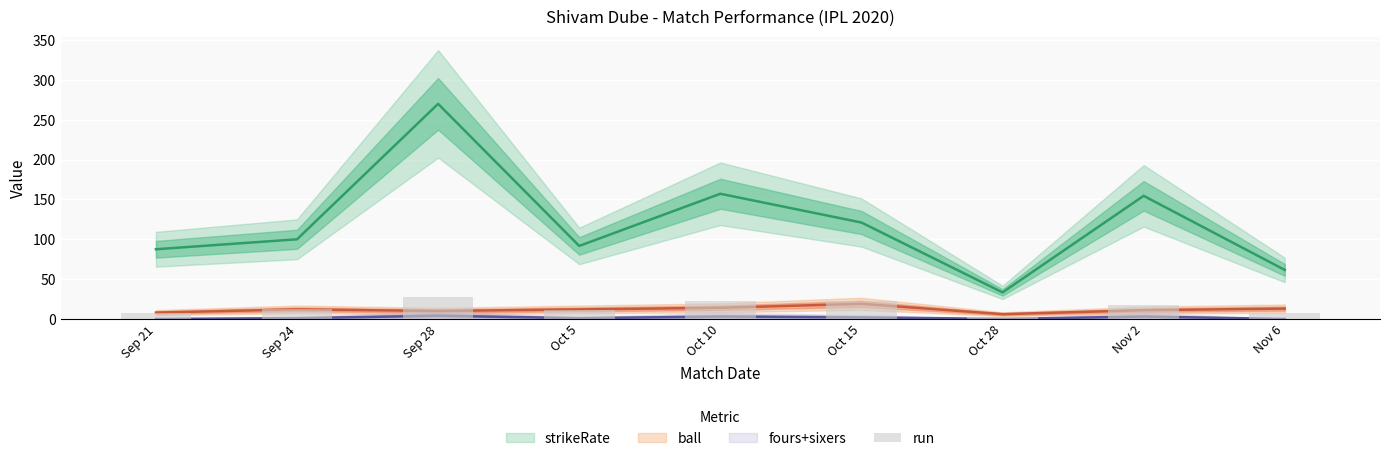

What value does the data have at Sep 21, to the nearest 10?

10